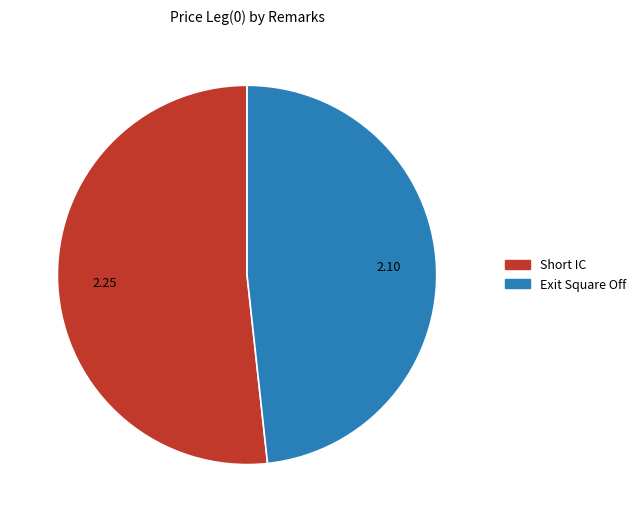

Which has a higher value, Short IC or Exit Square Off?

Short IC